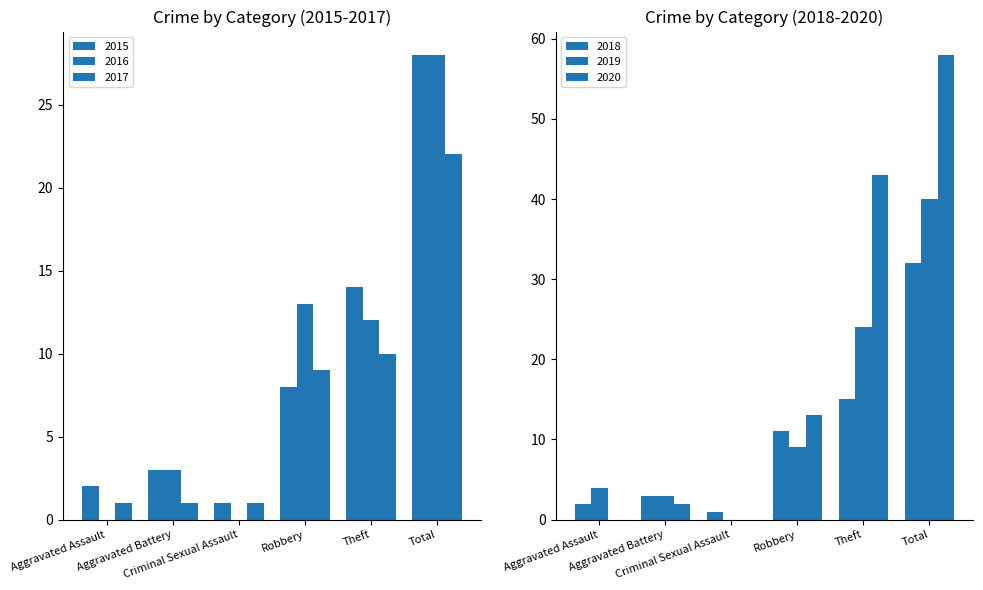

Reading left to right, list all the values displayed in this chart.

2015: Aggravated Assault=2	Aggravated Battery=3	Criminal Sexual Assault=1	Robbery=8	Theft=14	Total=28
2016: Aggravated Assault=0	Aggravated Battery=3	Criminal Sexual Assault=0	Robbery=13	Theft=12	Total=28
2017: Aggravated Assault=1	Aggravated Battery=1	Criminal Sexual Assault=1	Robbery=9	Theft=10	Total=22
2018: Aggravated Assault=2	Aggravated Battery=3	Criminal Sexual Assault=1	Robbery=11	Theft=15	Total=32
2019: Aggravated Assault=4	Aggravated Battery=3	Criminal Sexual Assault=0	Robbery=9	Theft=24	Total=40
2020: Aggravated Assault=0	Aggravated Battery=2	Criminal Sexual Assault=0	Robbery=13	Theft=43	Total=58